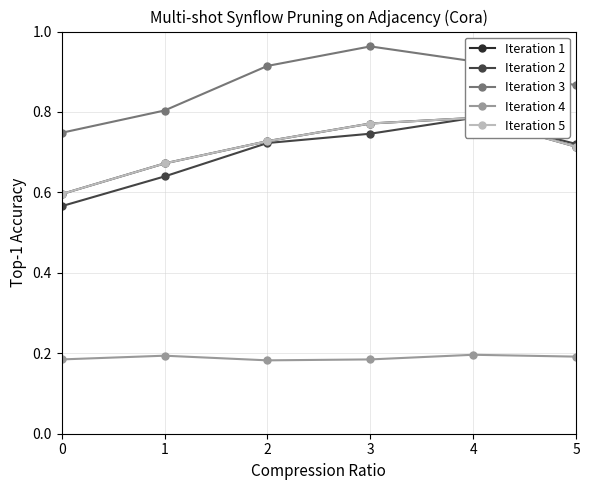

Is it true that Iteration 3 equals 0.9 at 5?

True